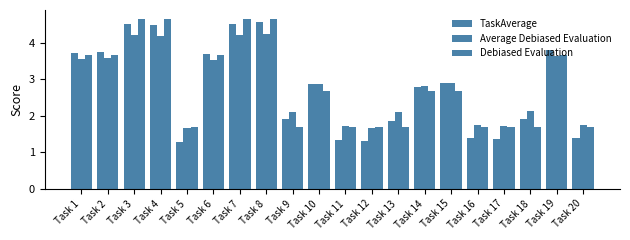

What is the difference between the maximum and second lowest values in the TaskAverage series?

3.3